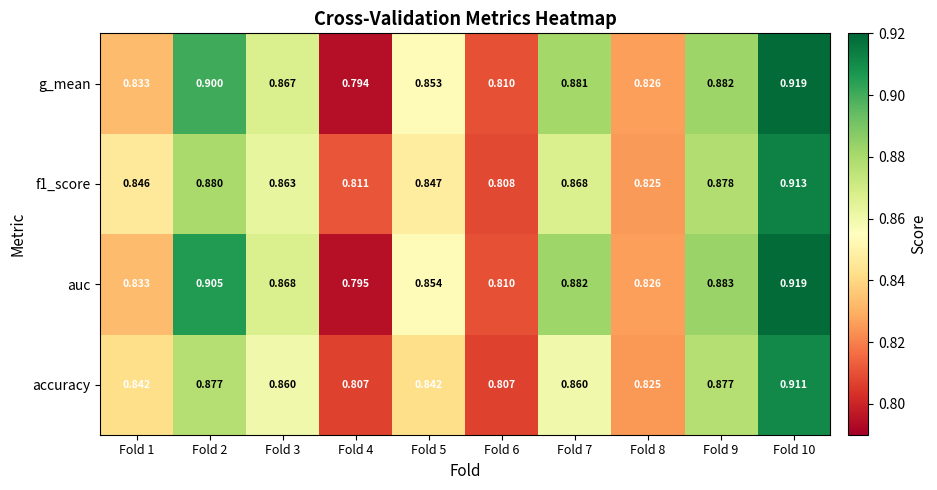

At which category is the sum across all series the highest?

Fold 10